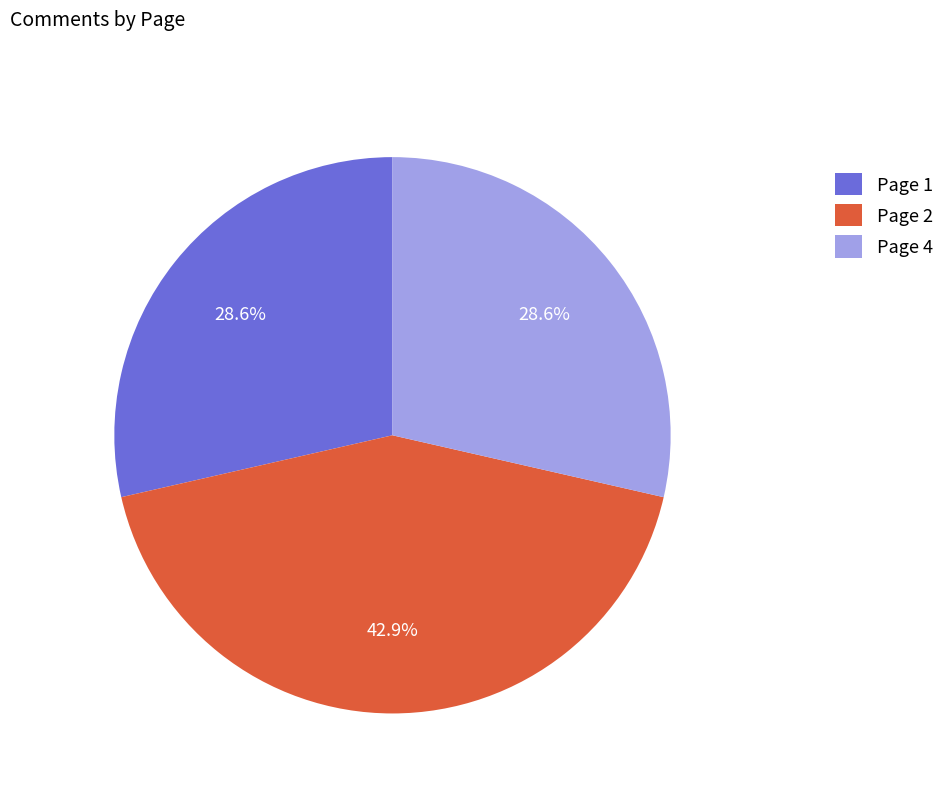

True or false: Page 2 accounts for 43% of the total.

True